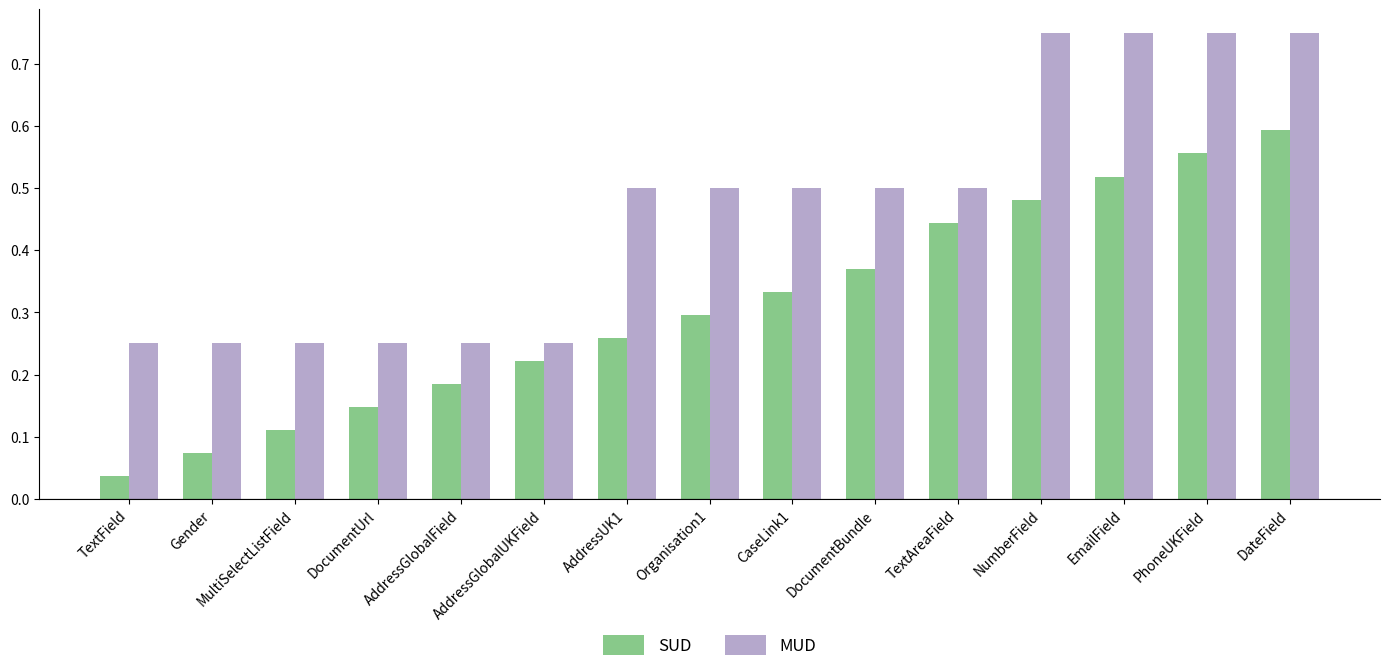

Which series has the largest total across all categories?

MUD